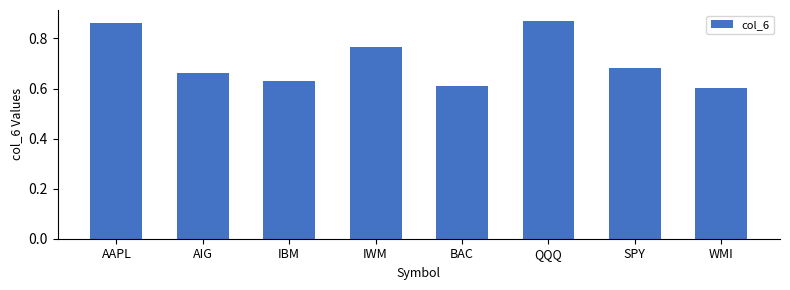

Is it true that the value at BAC is 0.6?

True